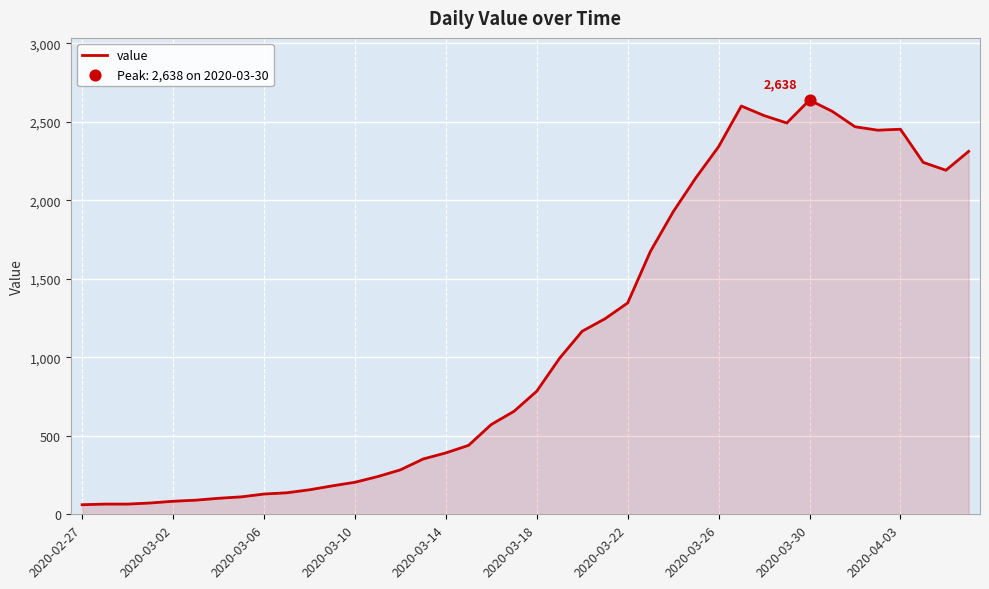

What is the minimum value shown in the chart?

61